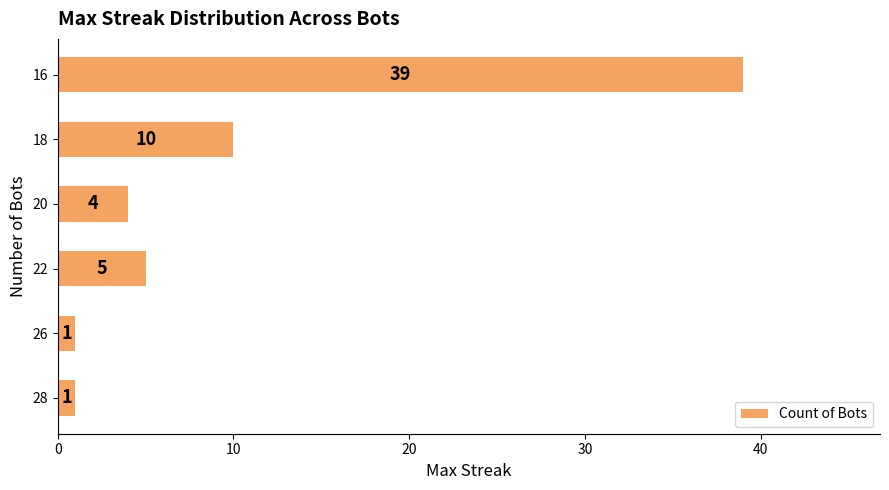

Reading bottom to top, transcribe all the data shown in this chart.

28=1	26=1	22=5	20=4	18=10	16=39